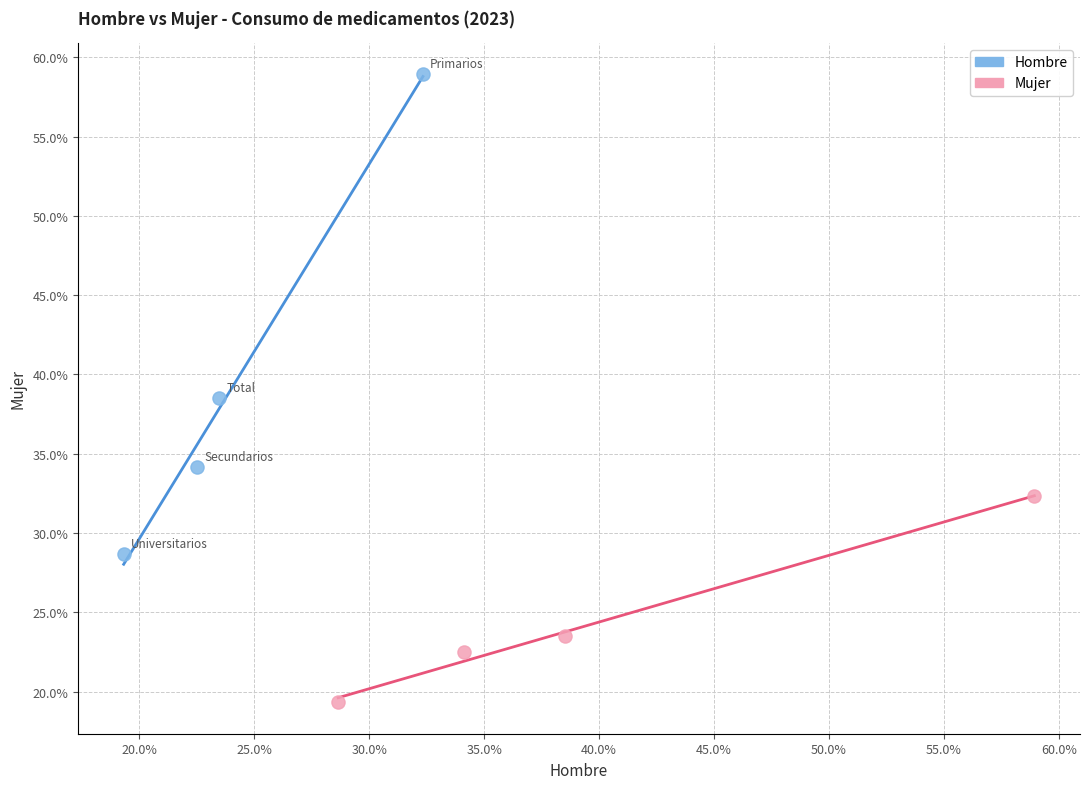

What are all the series names shown in the legend?

Hombre, Mujer